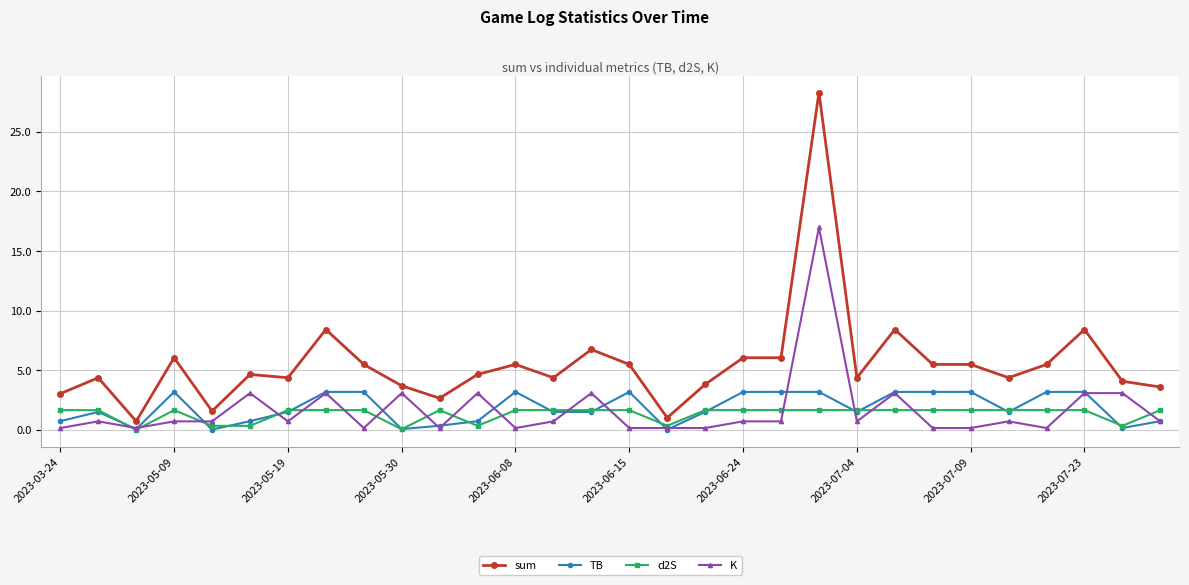

What is the lowest value of the K series?

0.2